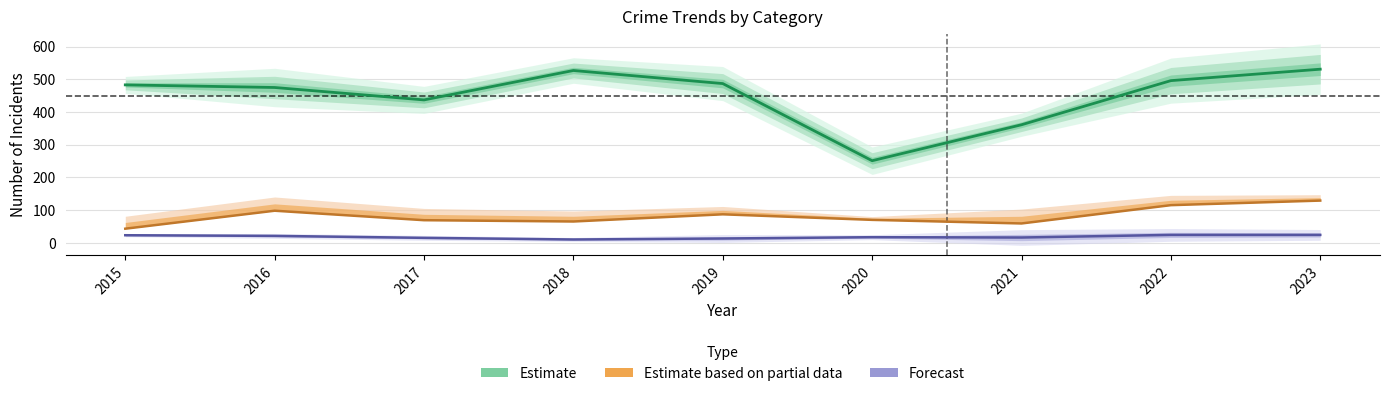

Which category has the highest value in the Estimate series?

2023